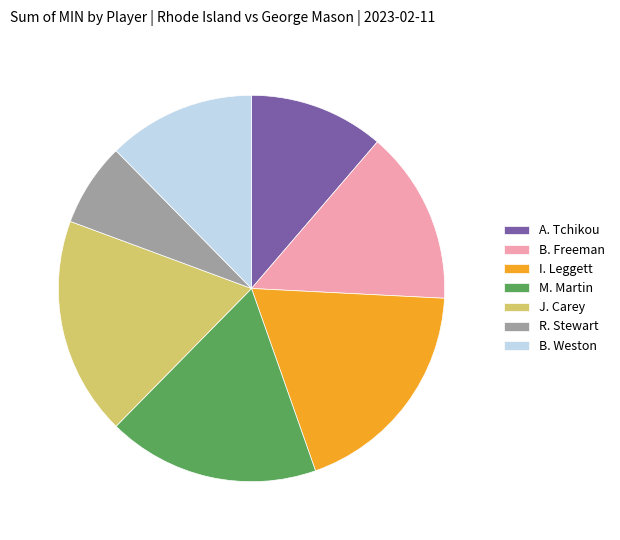

Which has a higher value, R. Stewart or I. Leggett?

I. Leggett